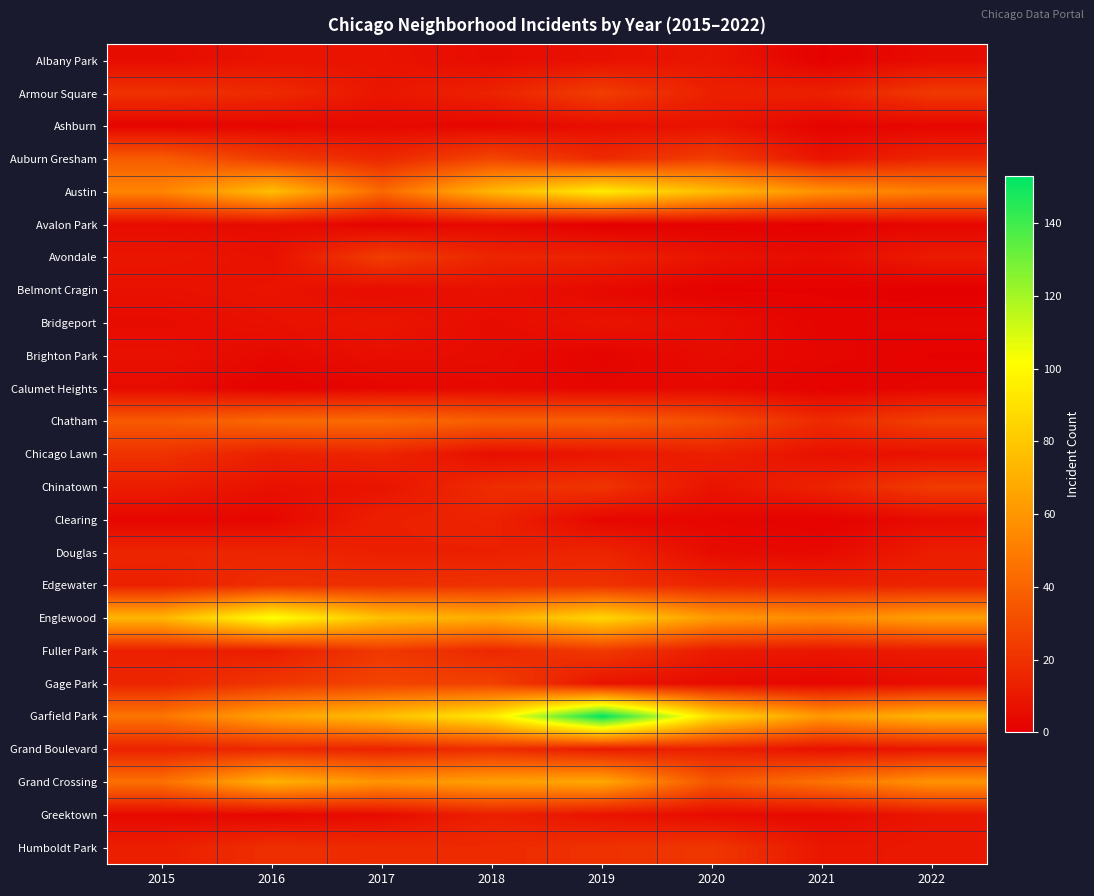

What is the total value across all series at 2018?

589